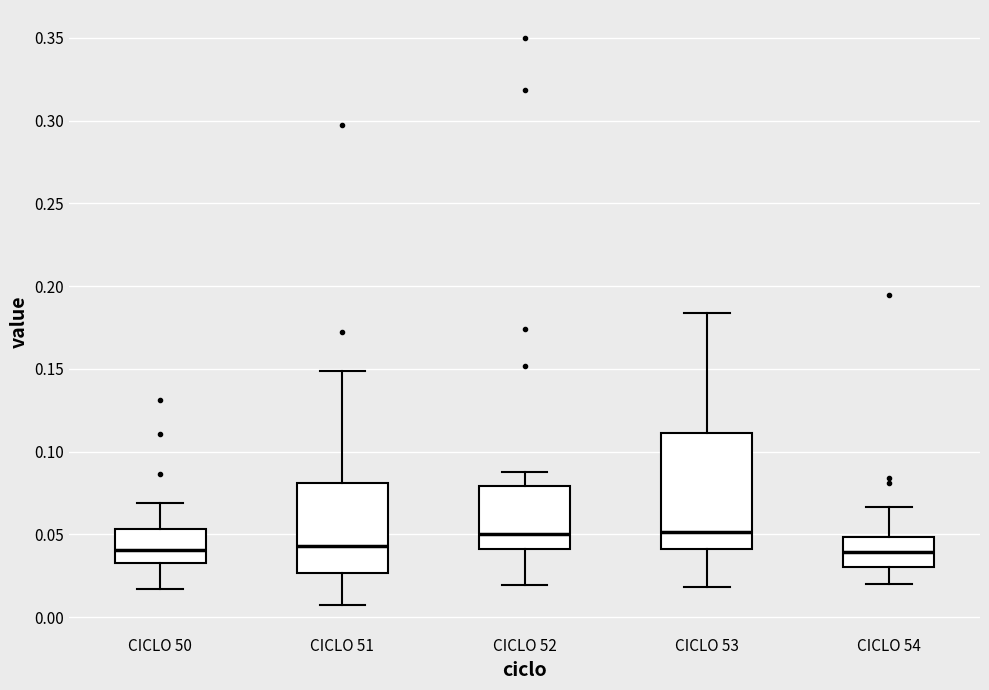

Reading left to right, read every box against the y-axis: the position of its median line, the range the box covers, and the ends of its whiskers. The values are not printed on the chart, so give them approximately, as read against the axis.

CICLO 50: median 0.040, box 0.030 to 0.055, whiskers 0.015 to 0.070
CICLO 51: median 0.045, box 0.025 to 0.080, whiskers 0.005 to 0.150
CICLO 52: median 0.050, box 0.040 to 0.080, whiskers 0.020 to 0.085
CICLO 53: median 0.050, box 0.040 to 0.110, whiskers 0.020 to 0.185
CICLO 54: median 0.040, box 0.030 to 0.050, whiskers 0.020 to 0.065